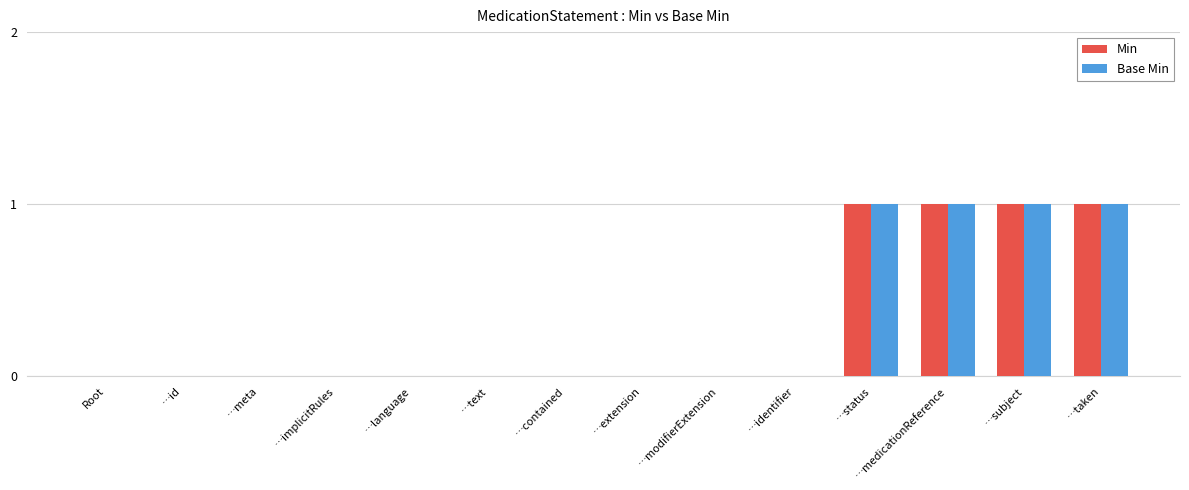

What is the sum of the Min values at …subject and …medicationReference?

2